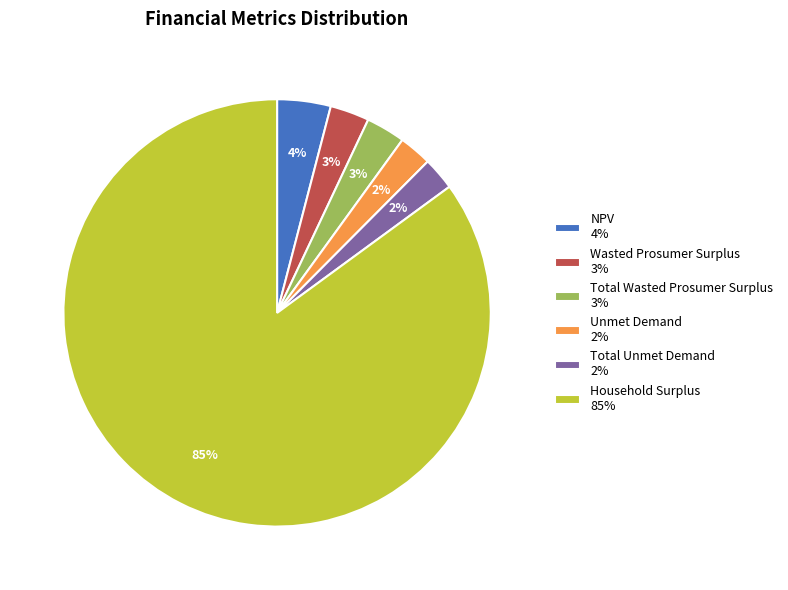

To the nearest percent, what percentage of the pie is NPV?

4%